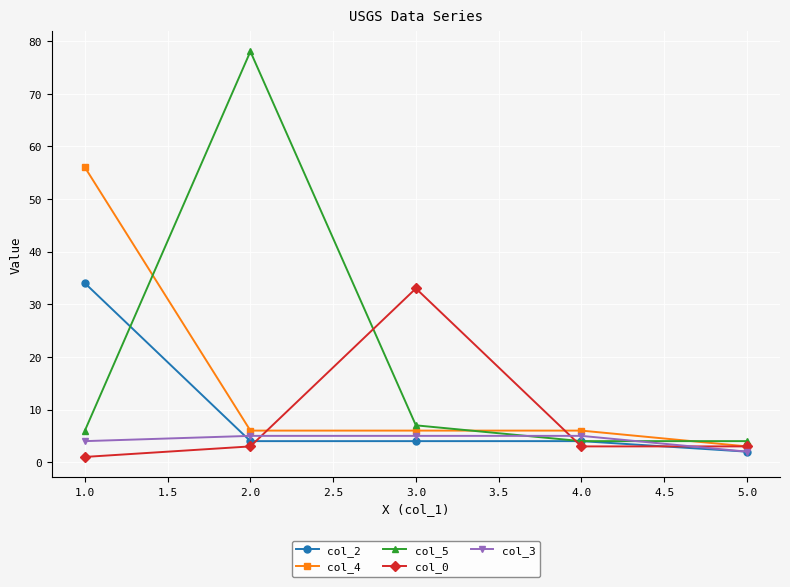

True or false: col_2 and col_5 intersect in this chart.

True